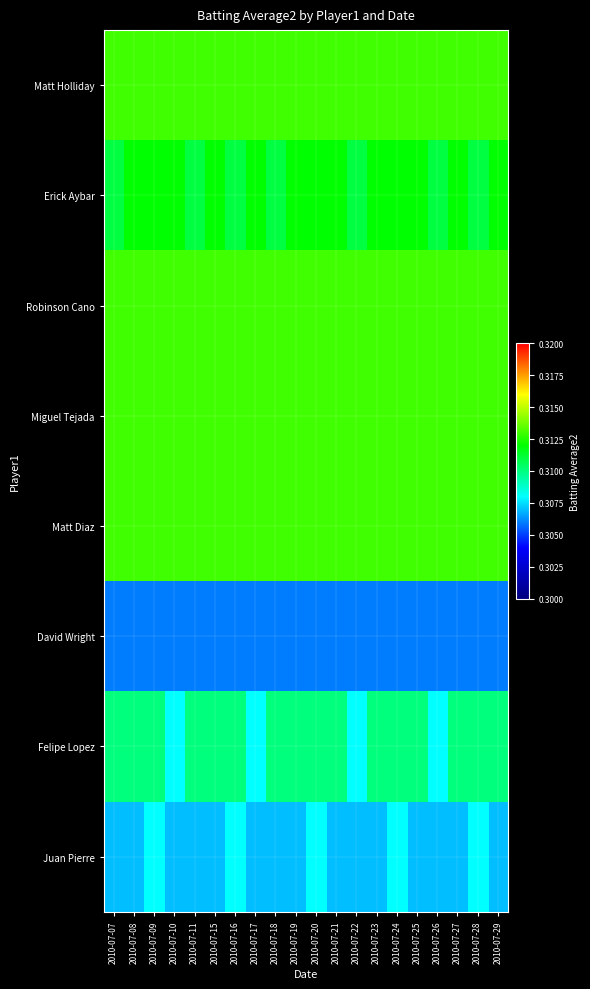

Between 2010-07-20 and 2010-07-25, which series saw the biggest shift?

Juan Pierre